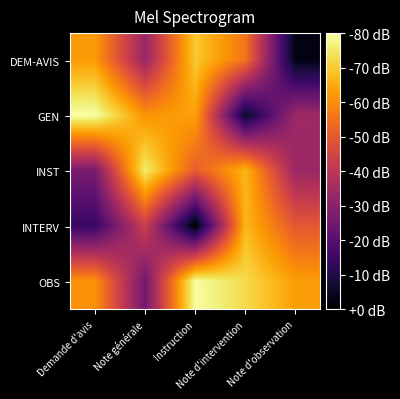

Reading right to left, extract all data points from this chart.

DEM-AVIS: Note d'observation=0.8	Note d'intervention=1.1	Instruction=1.2	Note générale=1.0	Demande d'avis=1.2
GEN: Note d'observation=1.0	Note d'intervention=0.8	Instruction=1.2	Note générale=1.2	Demande d'avis=1.3
INST: Note d'observation=1.0	Note d'intervention=1.2	Instruction=1.1	Note générale=1.3	Demande d'avis=0.9
INTERV: Note d'observation=1.1	Note d'intervention=1.2	Instruction=0.7	Note générale=1.0	Demande d'avis=0.8
OBS: Note d'observation=1.2	Note d'intervention=1.2	Instruction=1.3	Note générale=0.9	Demande d'avis=1.2